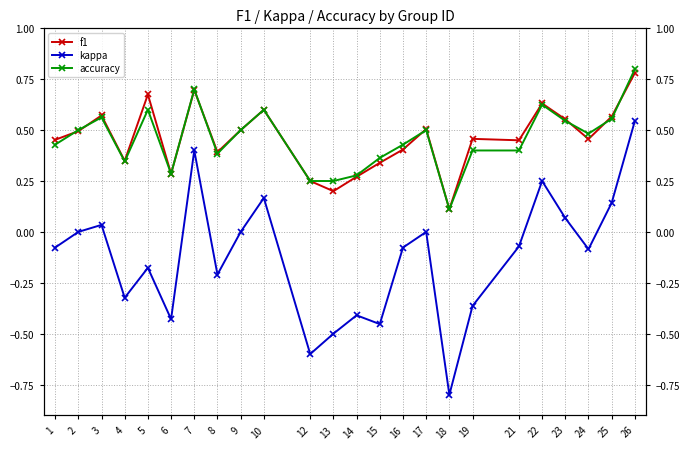

Which label corresponds to the largest value in the chart?

26